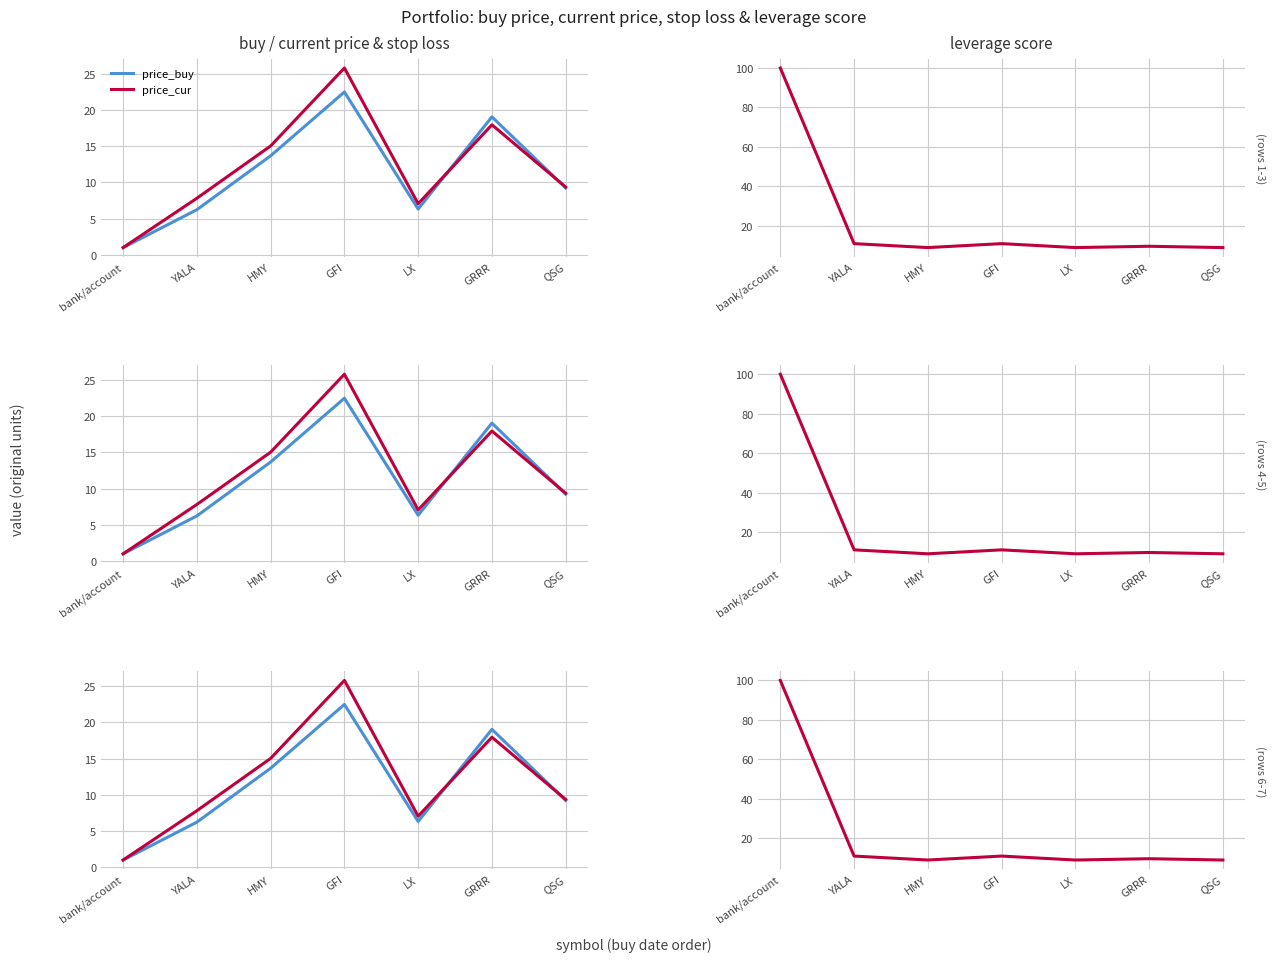

Is it true that price_buy equals 1.0 at bank/account?

True